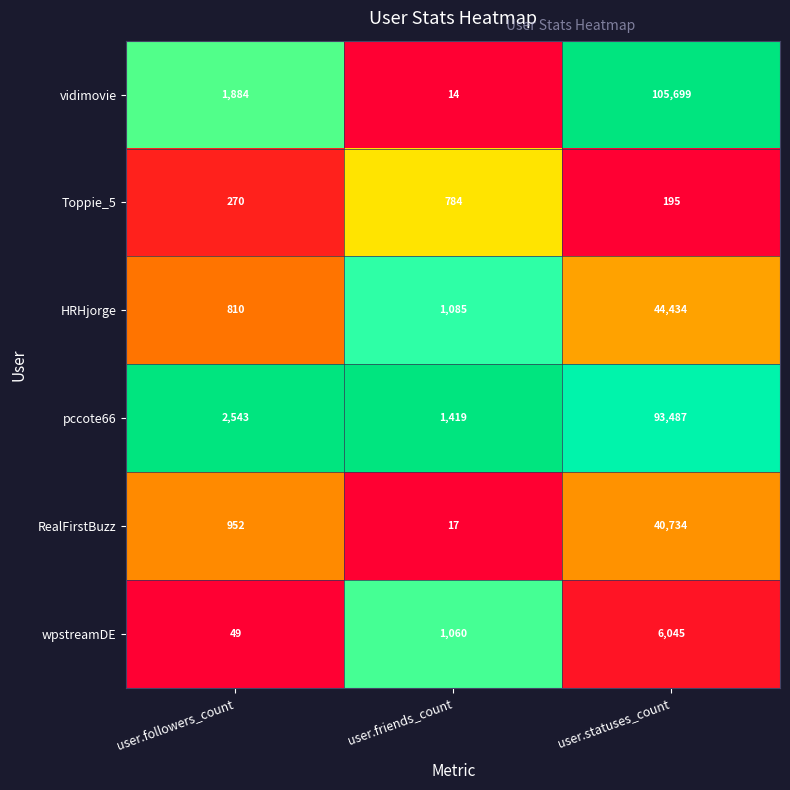

Reading left to right, what are all the values shown in this chart?

vidimovie: user.followers_count=1884	user.friends_count=14	user.statuses_count=105699
Toppie_5: user.followers_count=270	user.friends_count=784	user.statuses_count=195
HRHjorge: user.followers_count=810	user.friends_count=1085	user.statuses_count=44434
pccote66: user.followers_count=2543	user.friends_count=1419	user.statuses_count=93487
RealFirstBuzz: user.followers_count=952	user.friends_count=17	user.statuses_count=40734
wpstreamDE: user.followers_count=49	user.friends_count=1060	user.statuses_count=6045